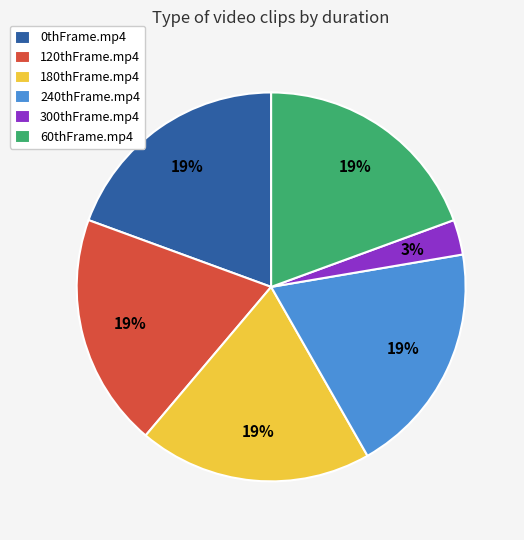

How many slices are in this pie chart?

6